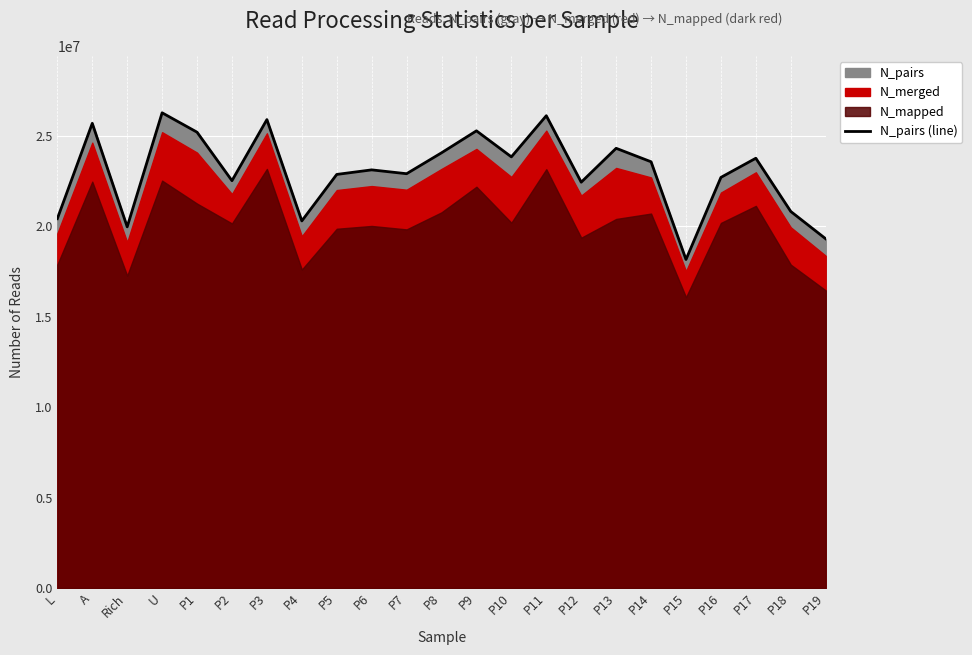

Is it true that the value at P9 is 25266270?

True